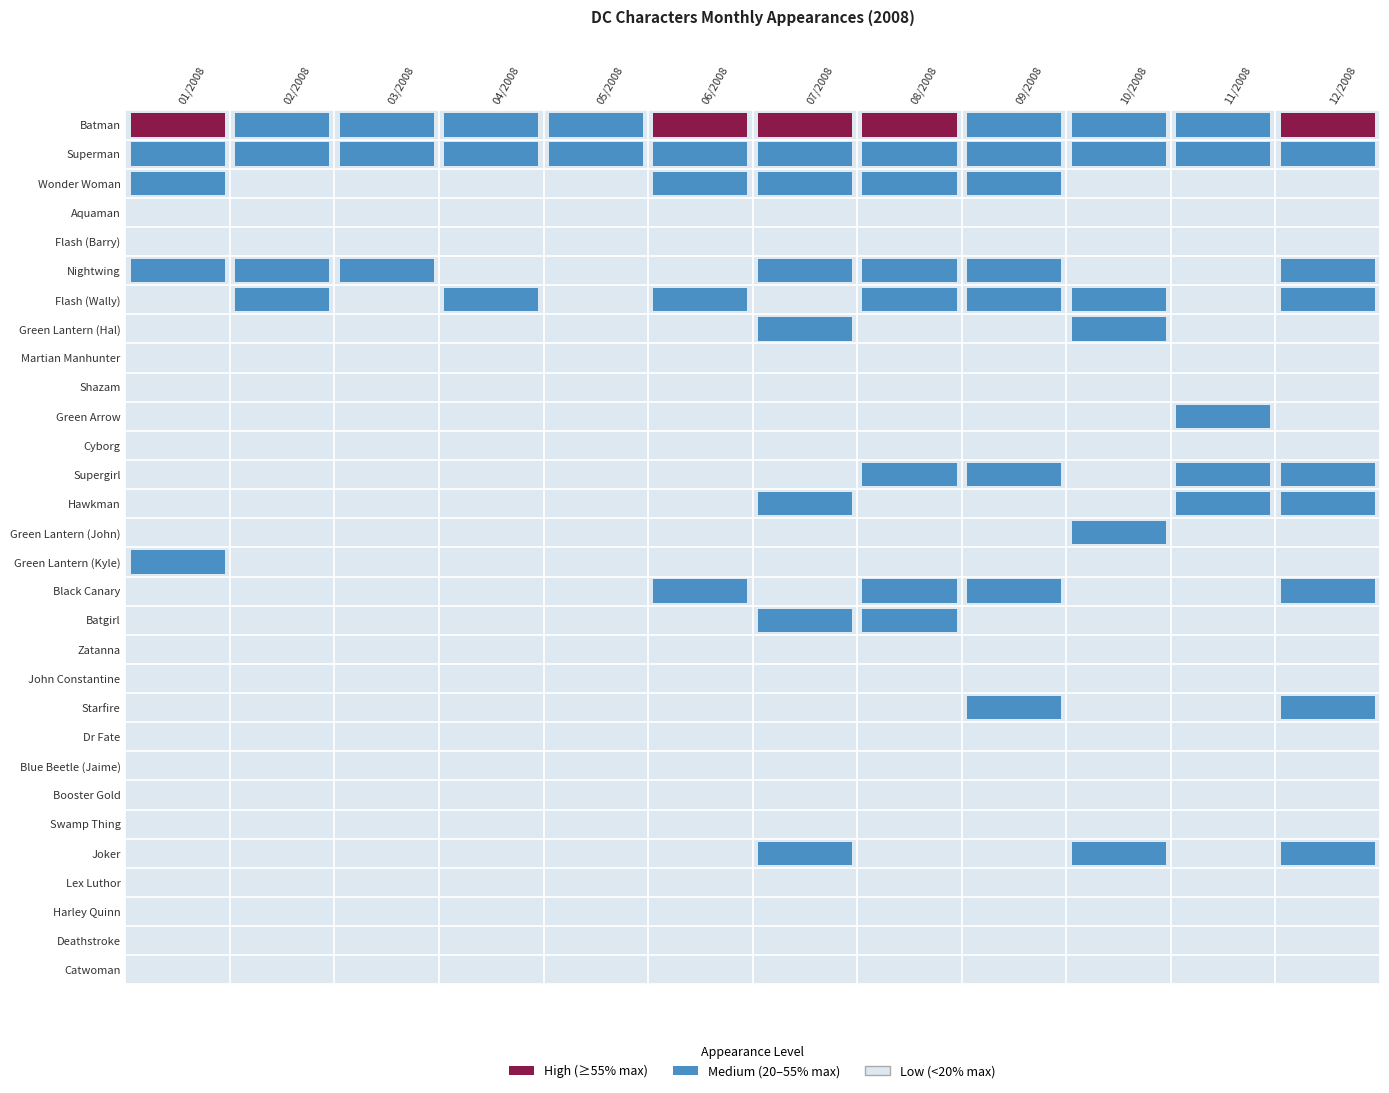

What is the total value across all series at 03/2008?

67